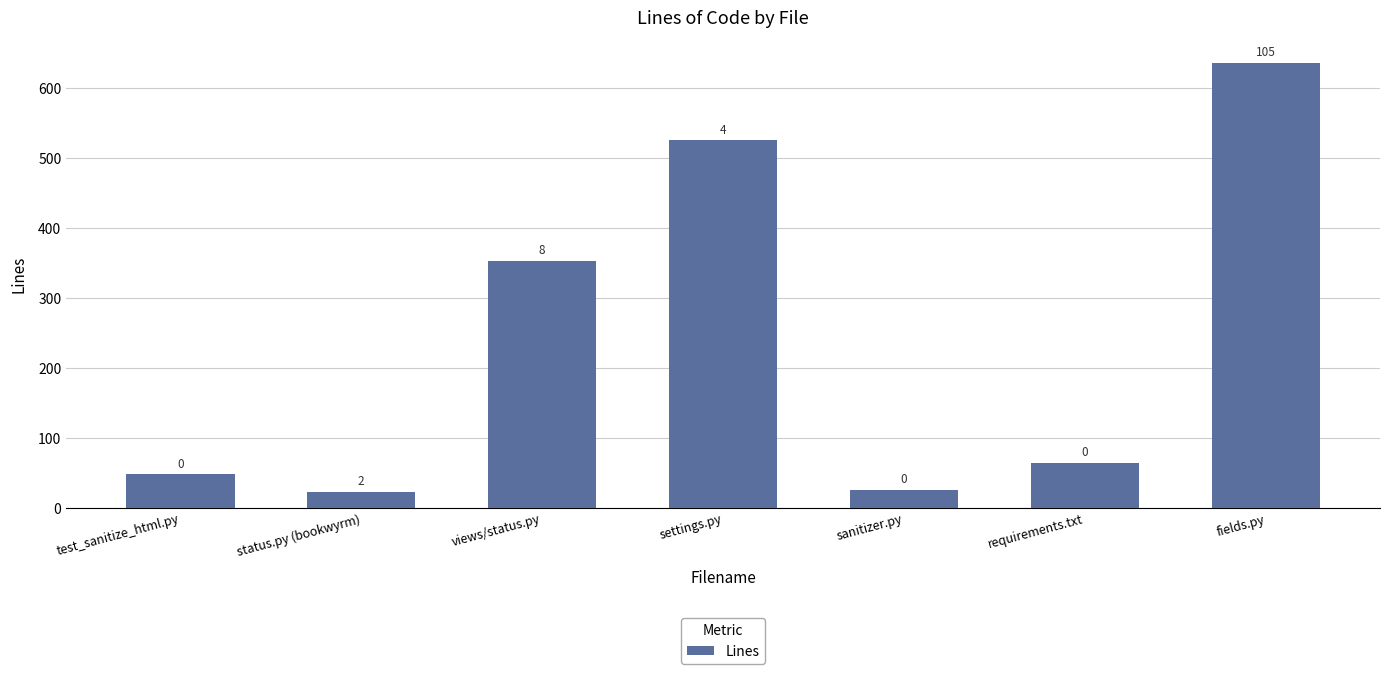

What is the difference between the maximum and minimum values?

613